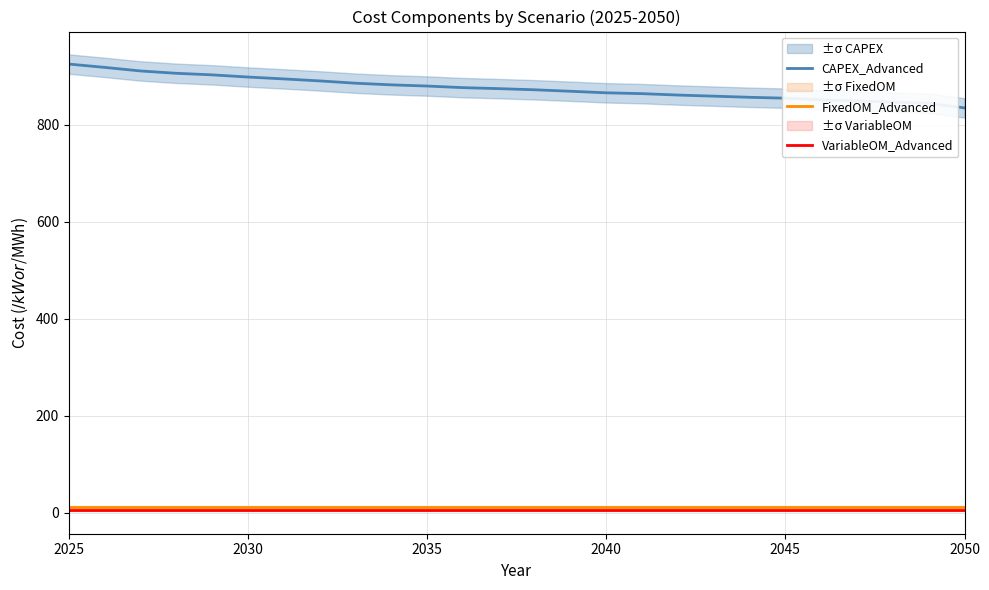

True or false: CAPEX_Advanced and VariableOM_Advanced intersect in this chart.

False